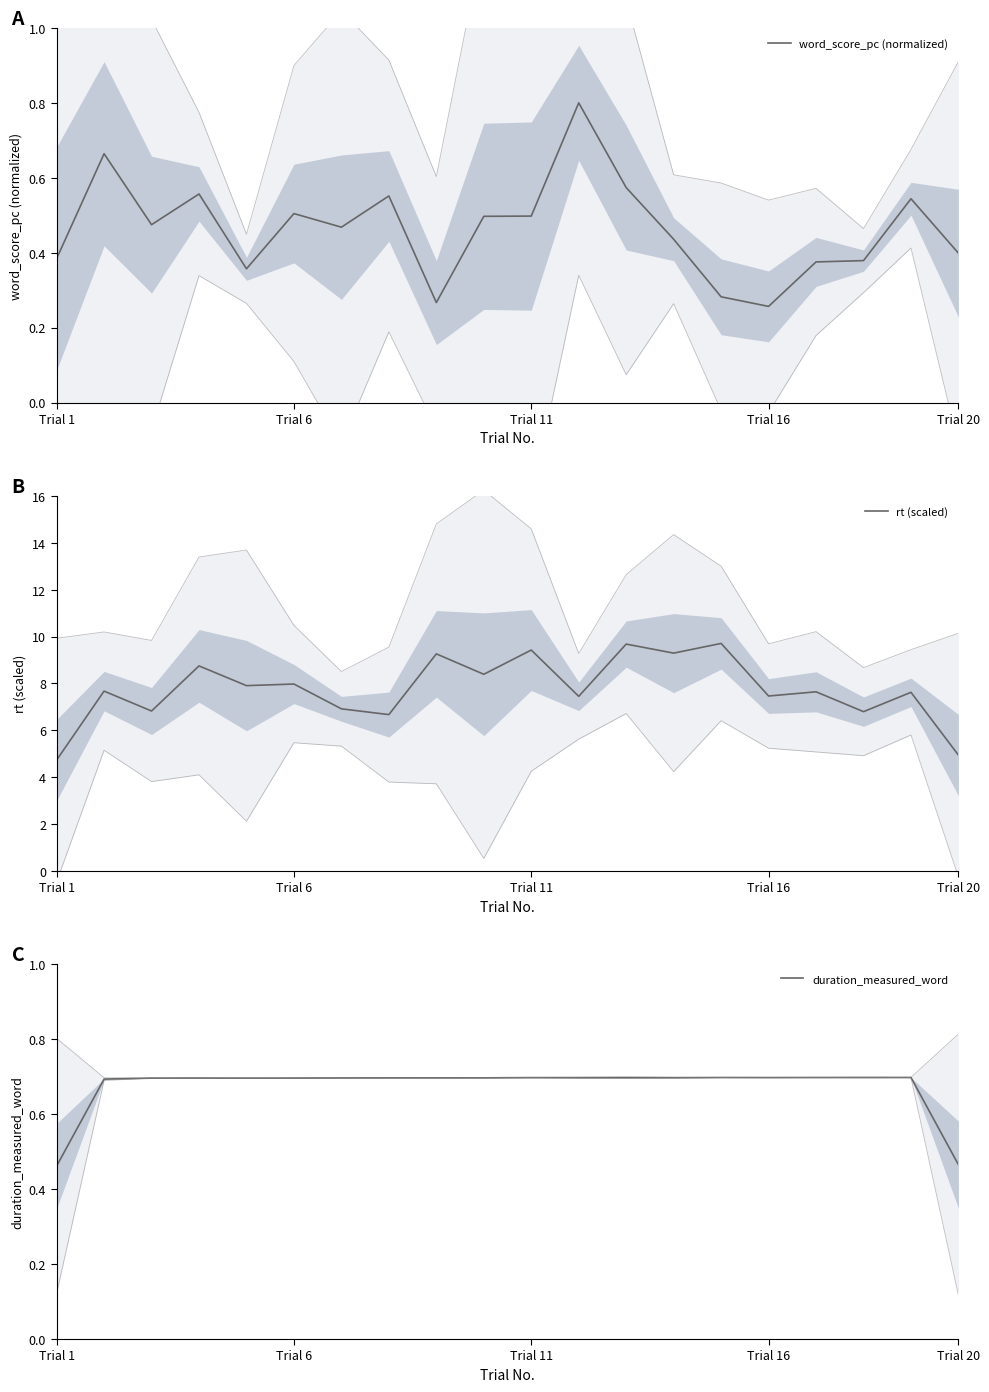

What is the highest value of the word_score_pc (normalized) series?

0.8